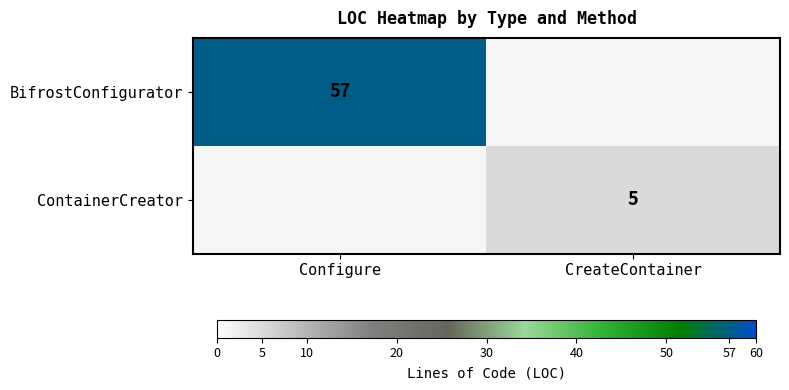

True or false: BifrostConfigurator has a value of 93 at Configure.

False